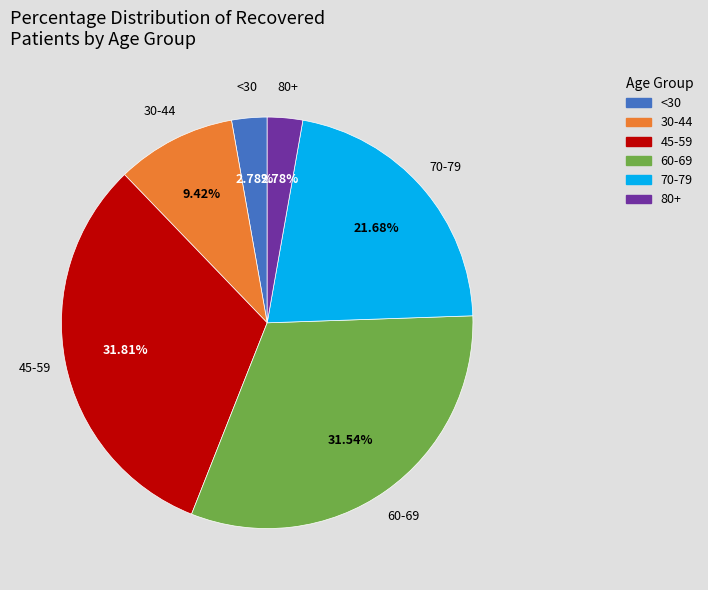

Is there a majority slice in this chart?

No